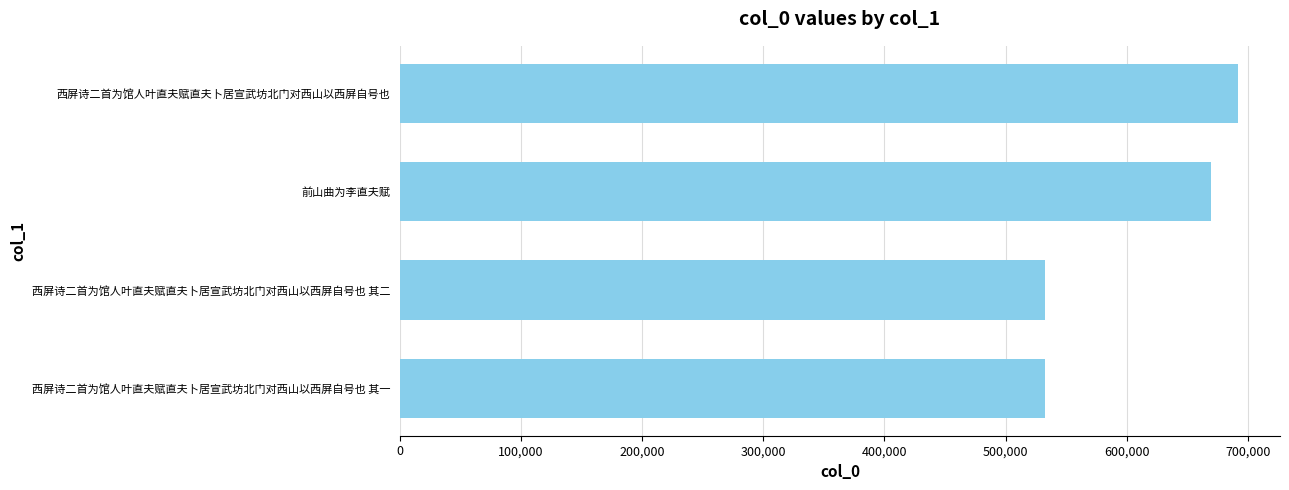

The value at 前山曲为李直夫赋 is 392172. True or false?

False